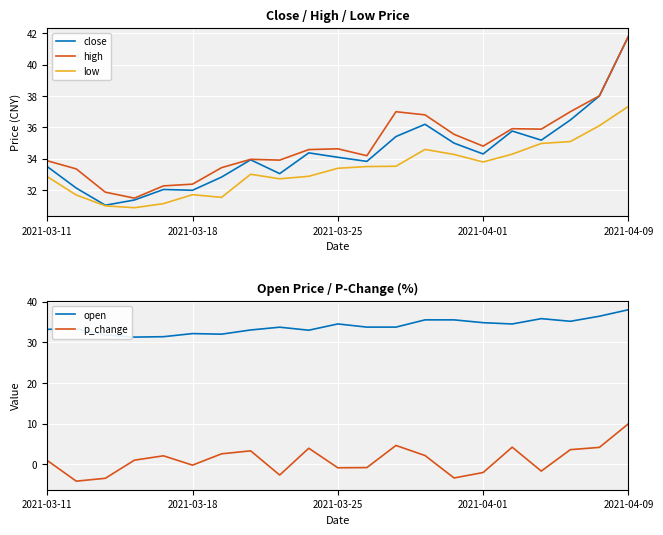

List the series in order of their peak value, highest first.

close, high, open, low, p_change